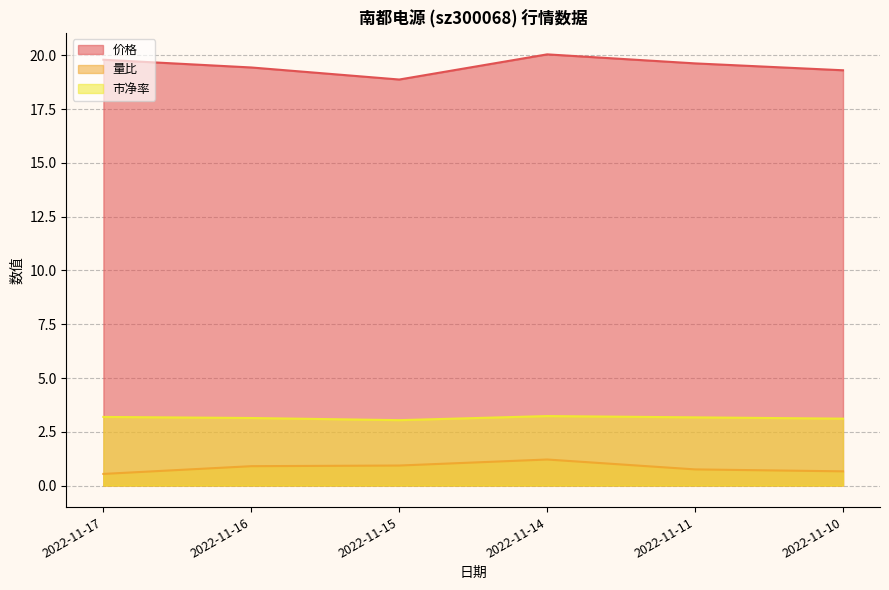

The value of 量比 at 2022-11-15 is 1.4. True or false?

False